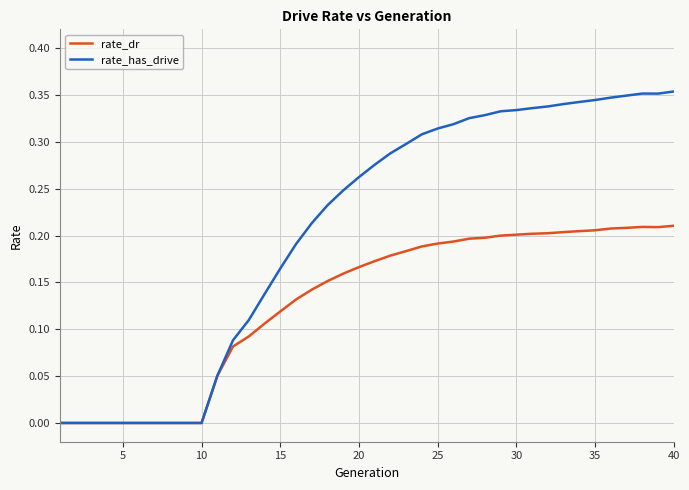

Which series has the largest total across all categories?

rate_has_drive